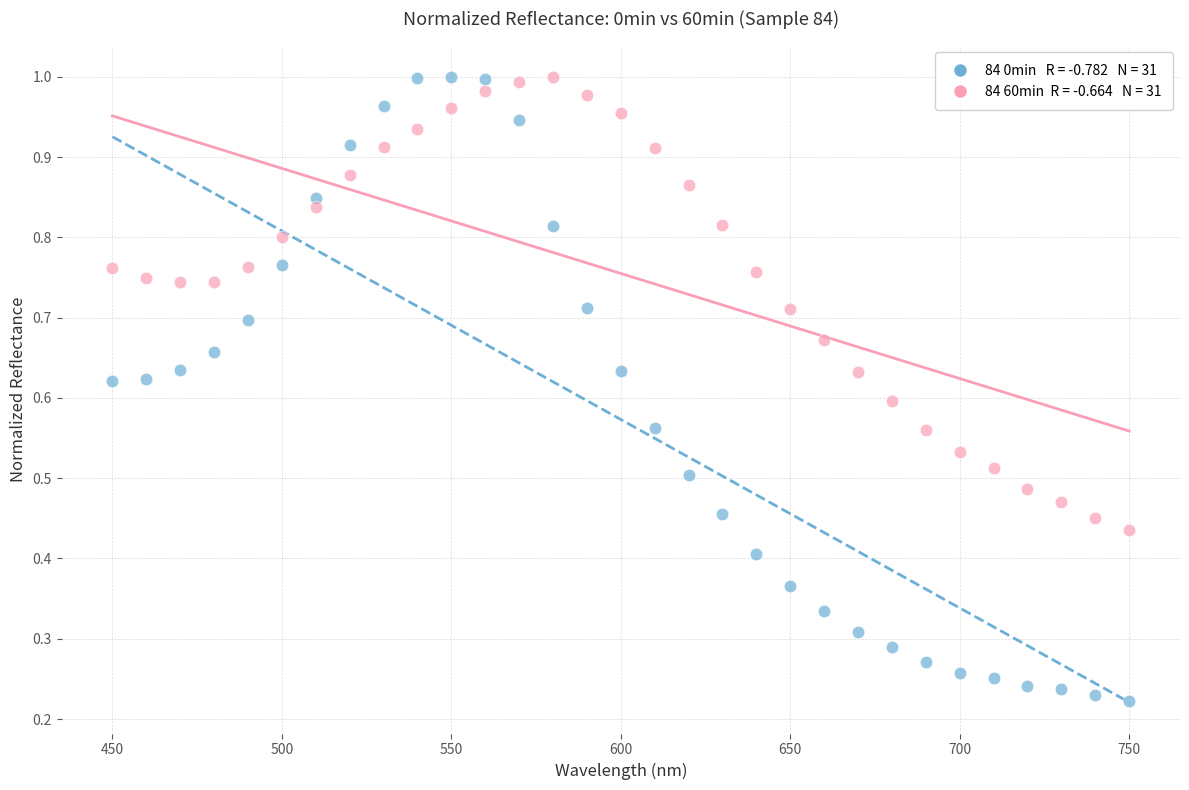

How many points are shown in the scatter plot?

62